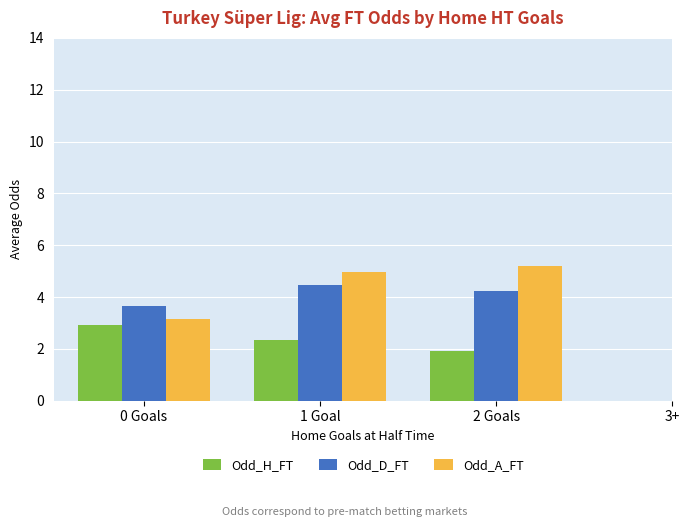

The value of Odd_A_FT at 1 Goal is 5.0. True or false?

True